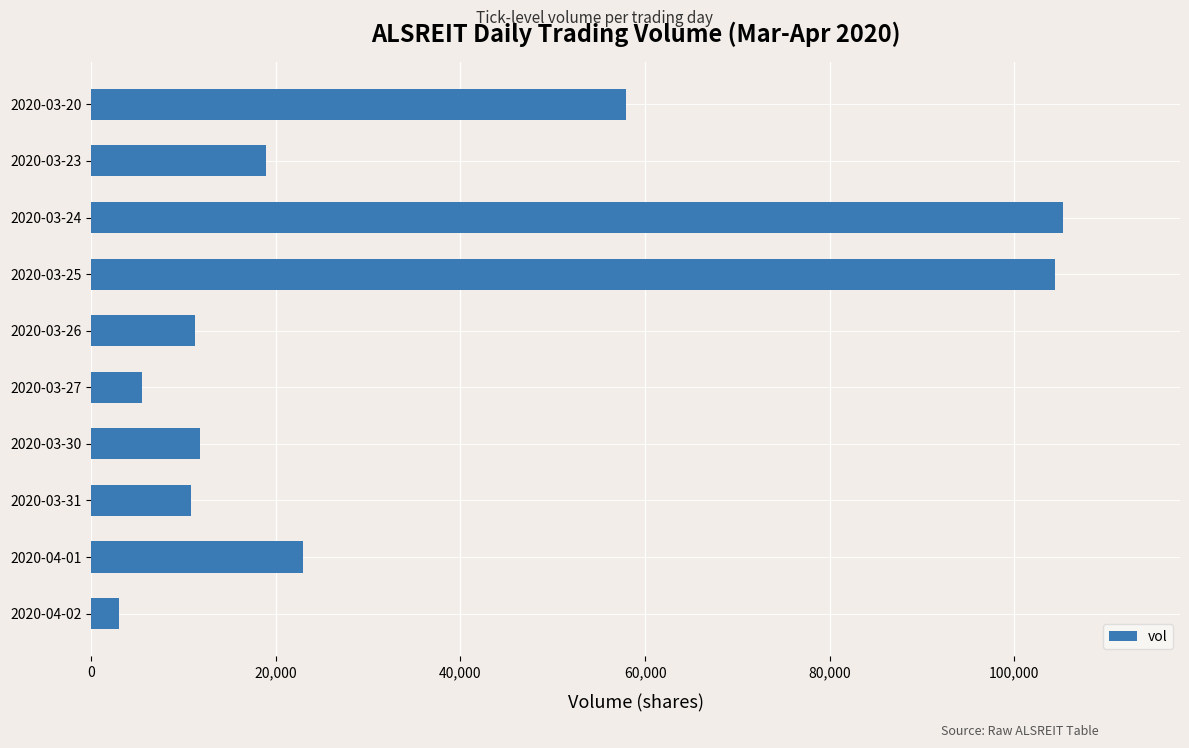

Where is the data nearest to the value 54150?

2020-03-20